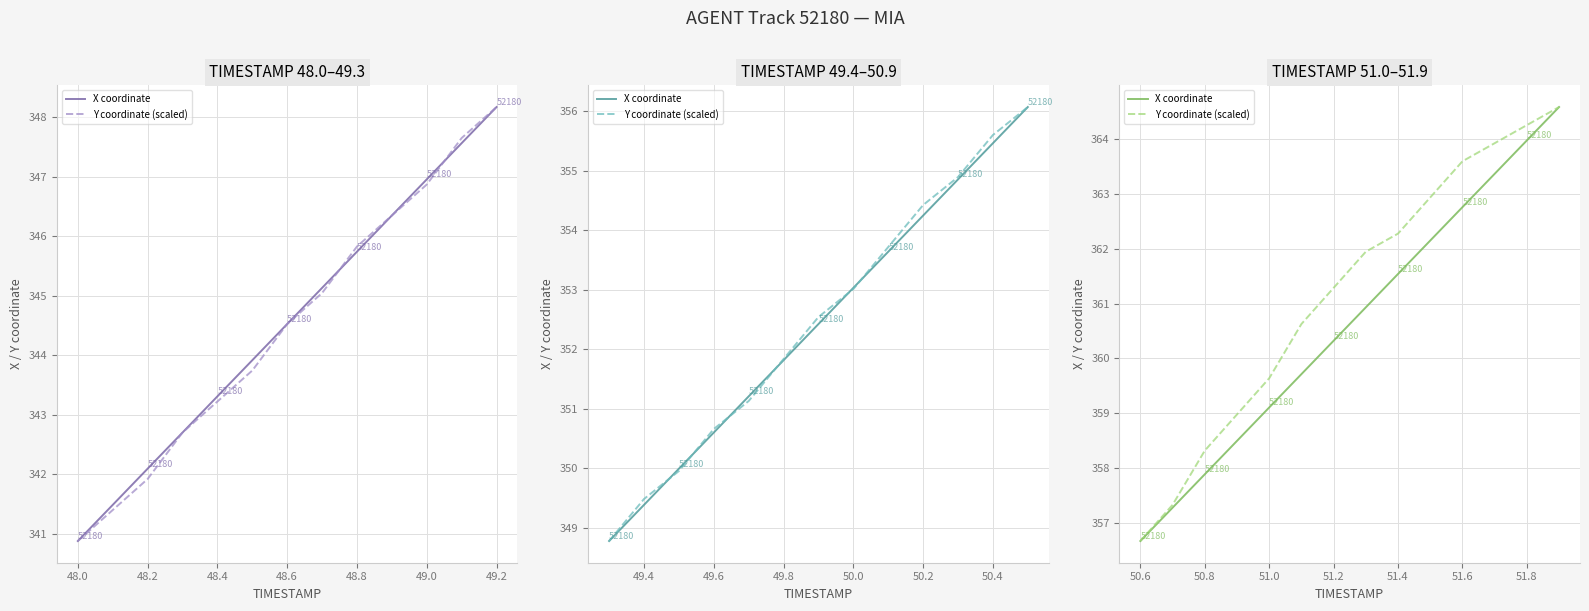

How many lines are shown in the chart?

2